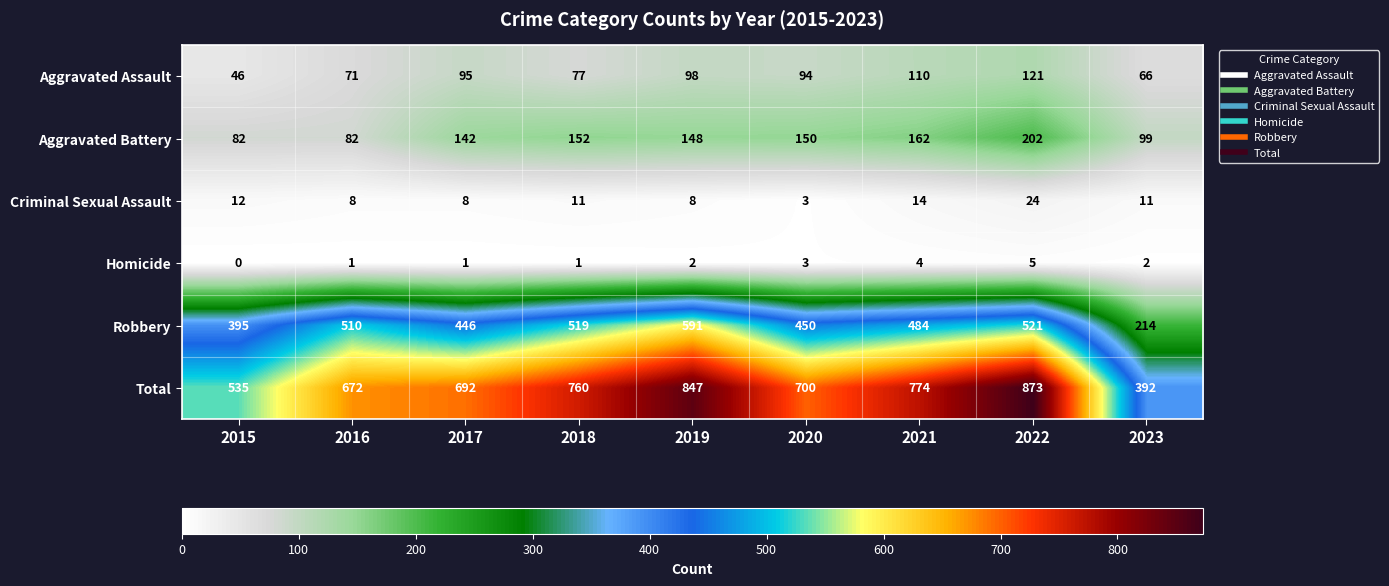

List the series in order of their peak value, lowest first.

Homicide, Criminal Sexual Assault, Aggravated Assault, Aggravated Battery, Robbery, Total